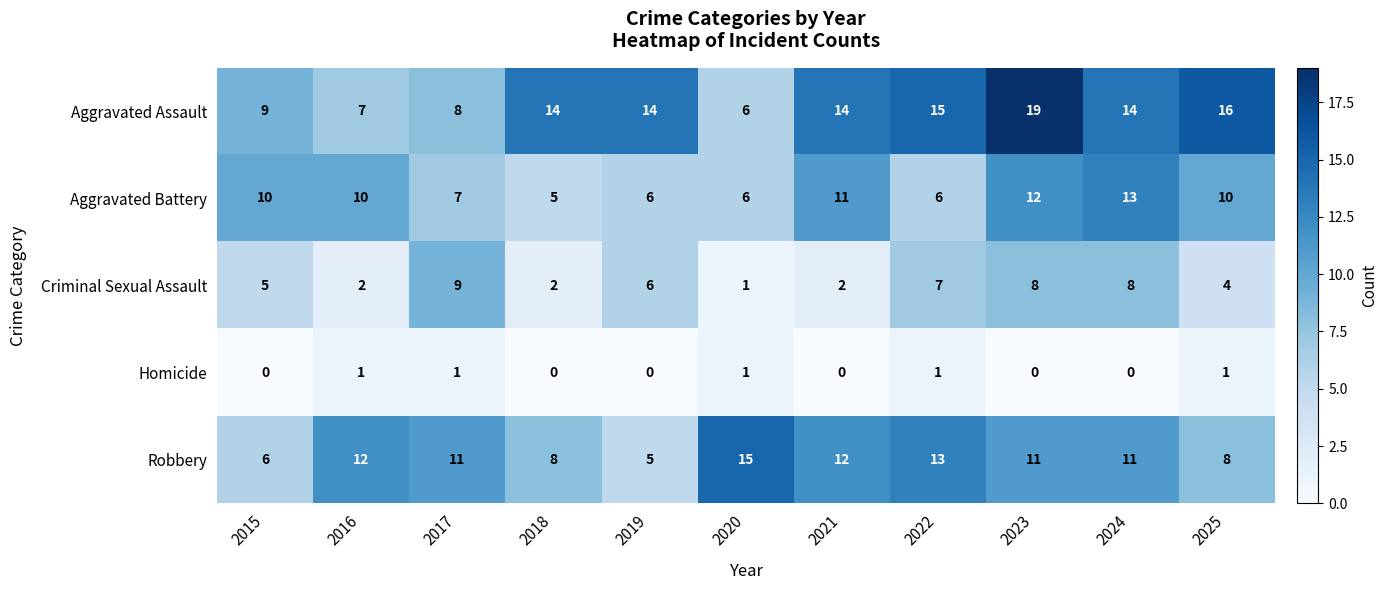

The Aggravated Assault series shows 19 at 2023. True or false?

True